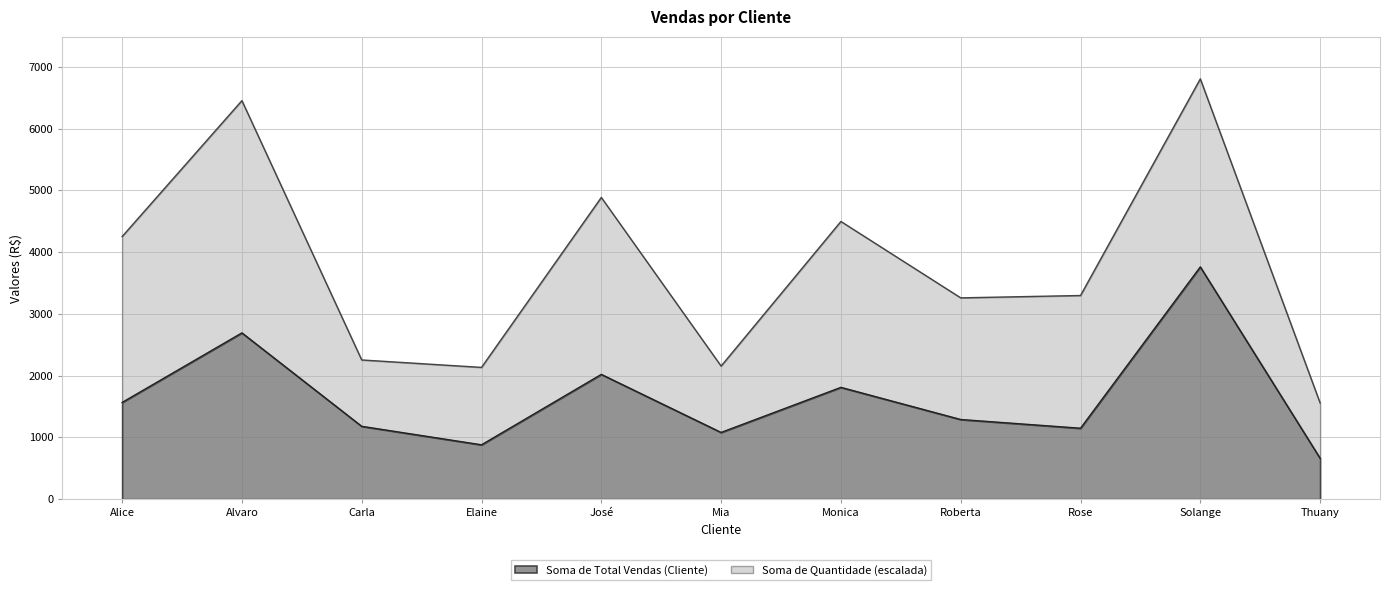

Does the chart have visible grid lines?

Yes